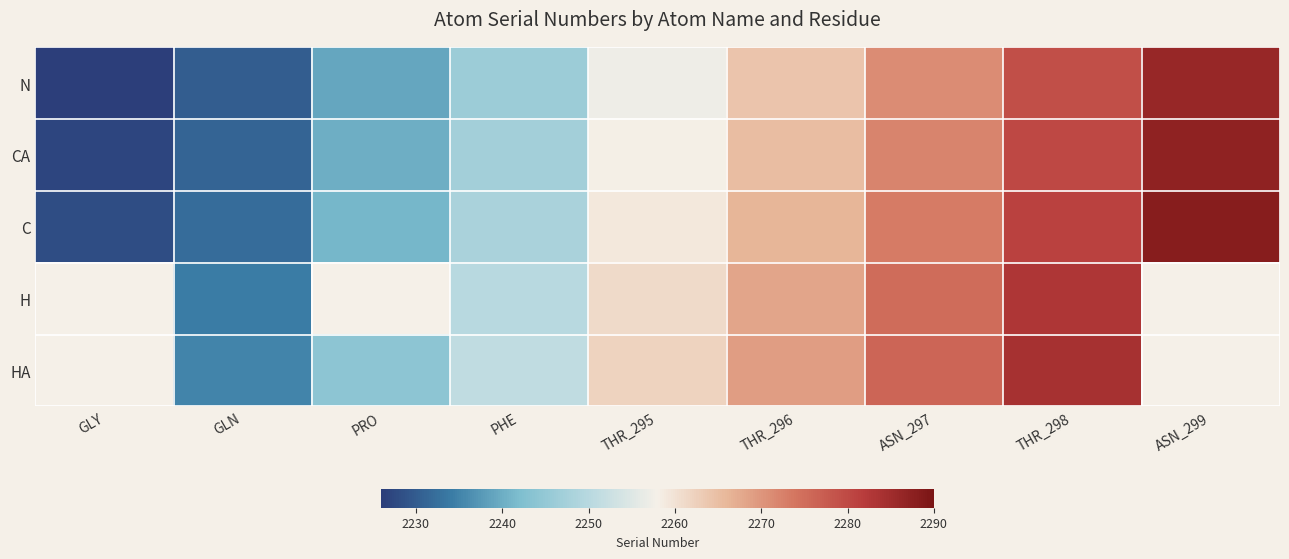

What is the greatest value displayed?

2288.0